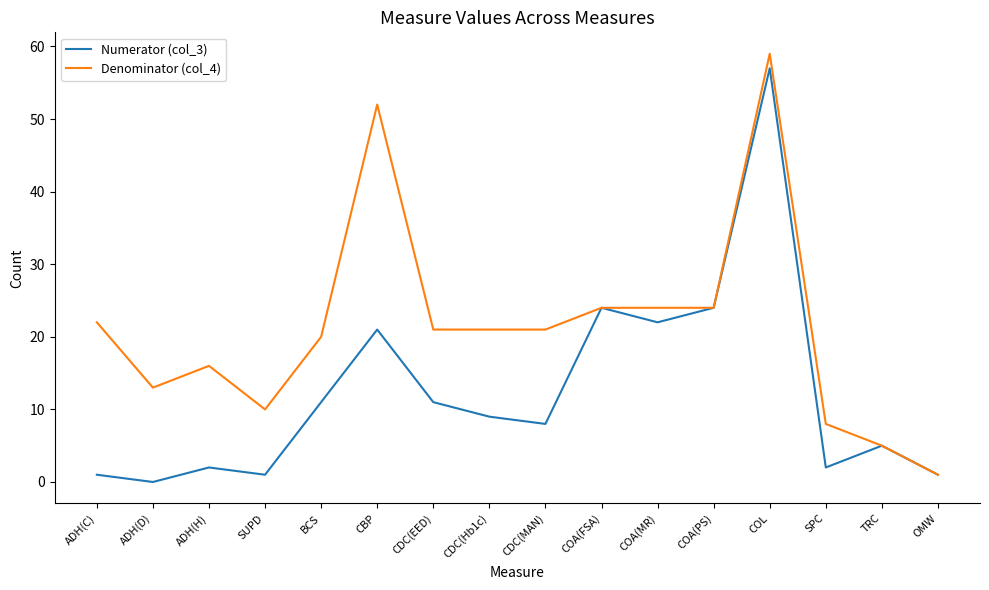

Reading left to right, what are all the values shown in this chart?

Numerator (col_3): ADH(C)=1	ADH(D)=0	ADH(H)=2	SUPD=1	BCS=11	CBP=21	CDC(EED)=11	CDC(Hb1c)=9	CDC(MAN)=8	COA(FSA)=24	COA(MR)=22	COA(PS)=24	COL=57	SPC=2	TRC=5	OMW=1
Denominator (col_4): ADH(C)=22	ADH(D)=13	ADH(H)=16	SUPD=10	BCS=20	CBP=52	CDC(EED)=21	CDC(Hb1c)=21	CDC(MAN)=21	COA(FSA)=24	COA(MR)=24	COA(PS)=24	COL=59	SPC=8	TRC=5	OMW=1